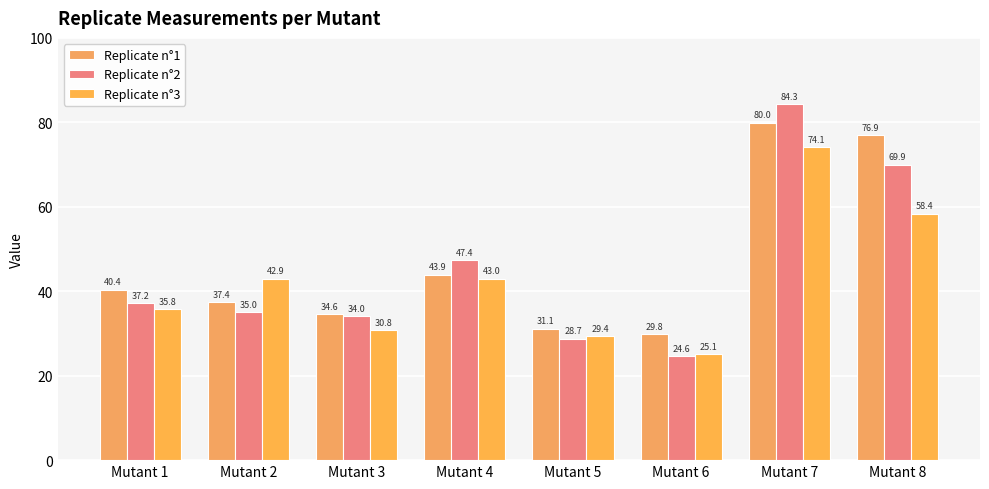

What is the value of the Replicate n°2 bar at the 3rd from the left?

34.0